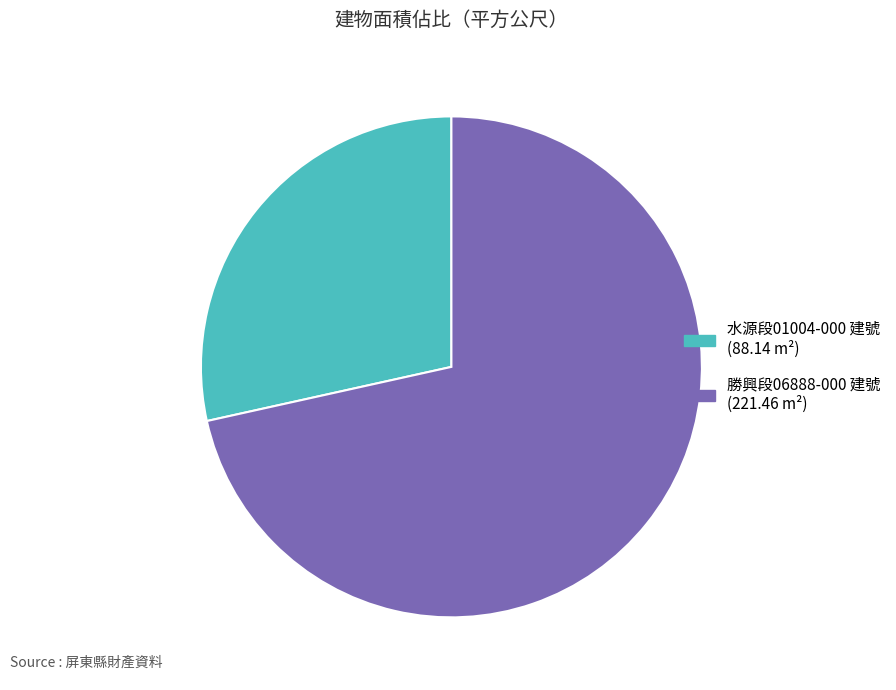

Does any single category account for the majority?

Yes